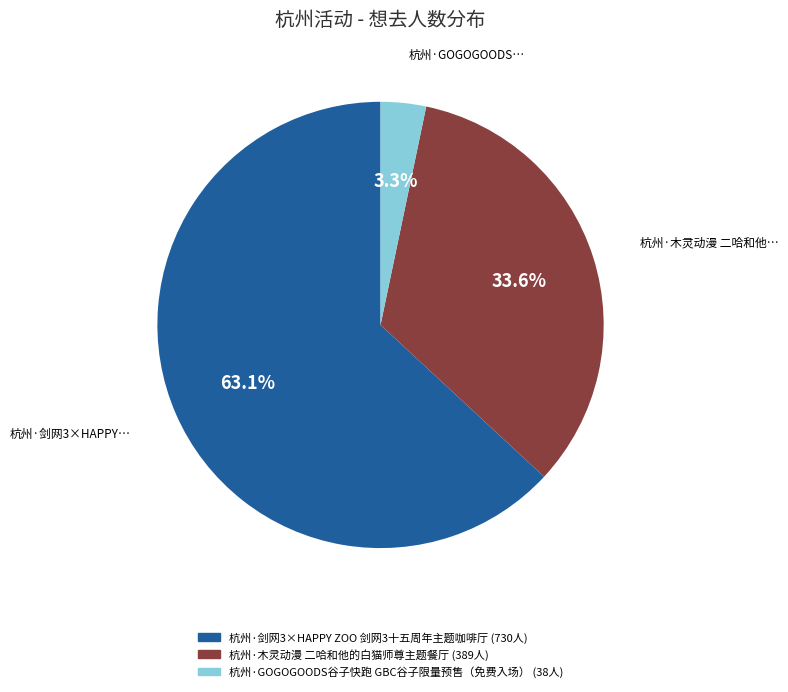

Is it true that 杭州·木灵动漫 二哈和他的白猫师尊主题餐厅 is 43% of the pie?

False